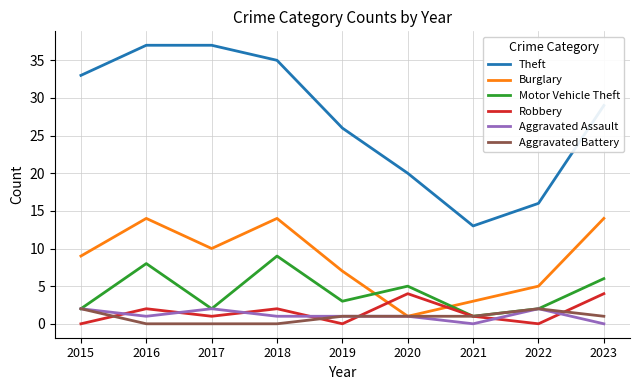

Which category has the lowest value in the Theft series?

2021